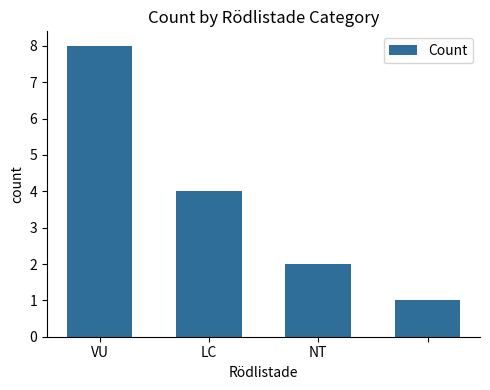

How many bars are there in total?

4